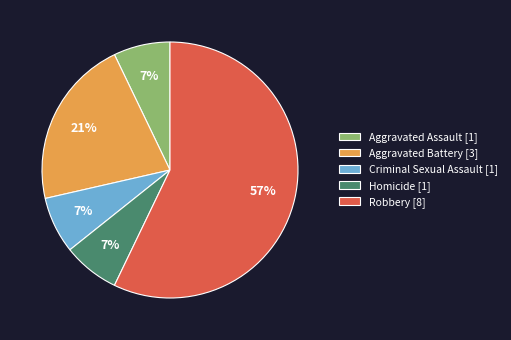

How many segments does this pie chart have?

5